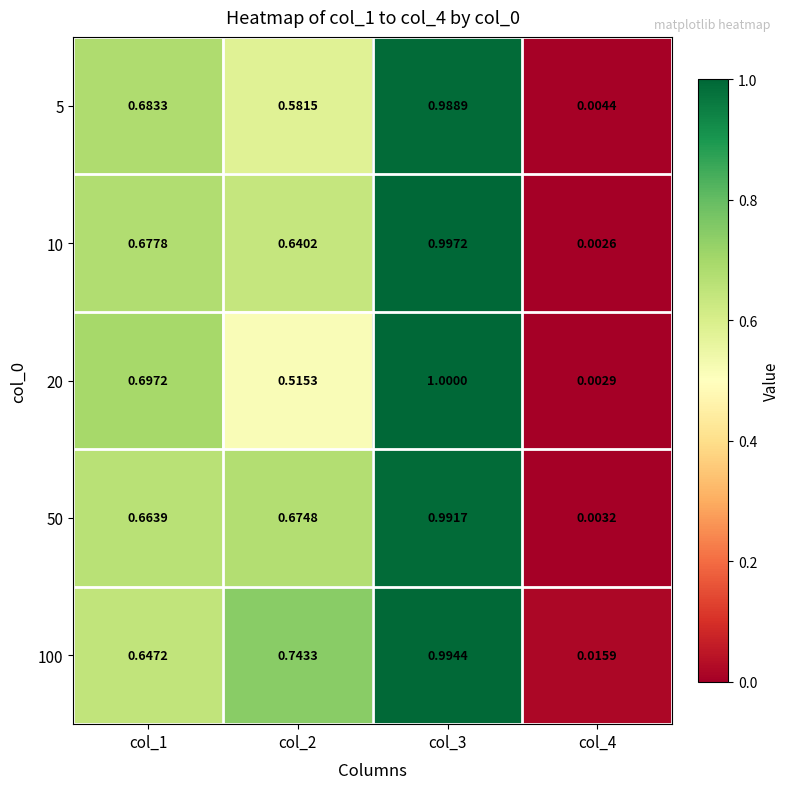

Is the value of 50 at col_3 greater than the value of 20 at col_3?

No